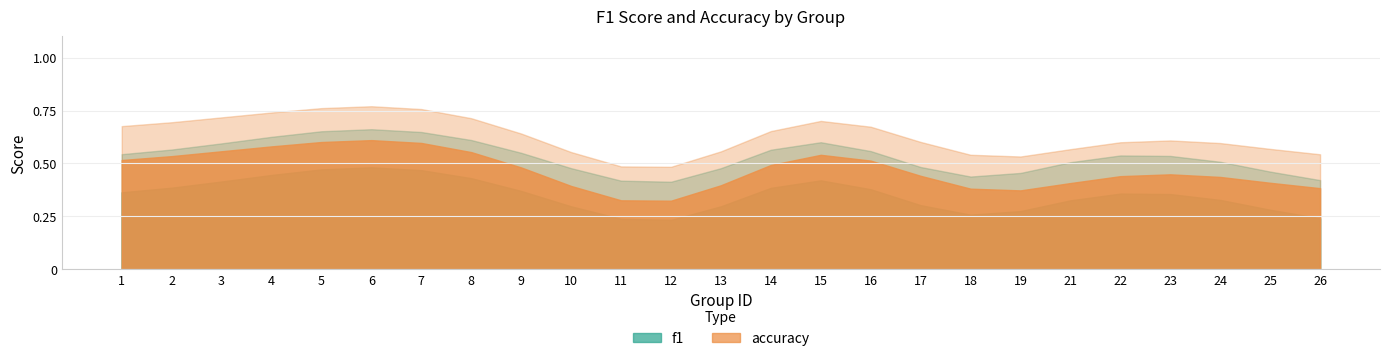

How many distinct data groups are displayed?

2